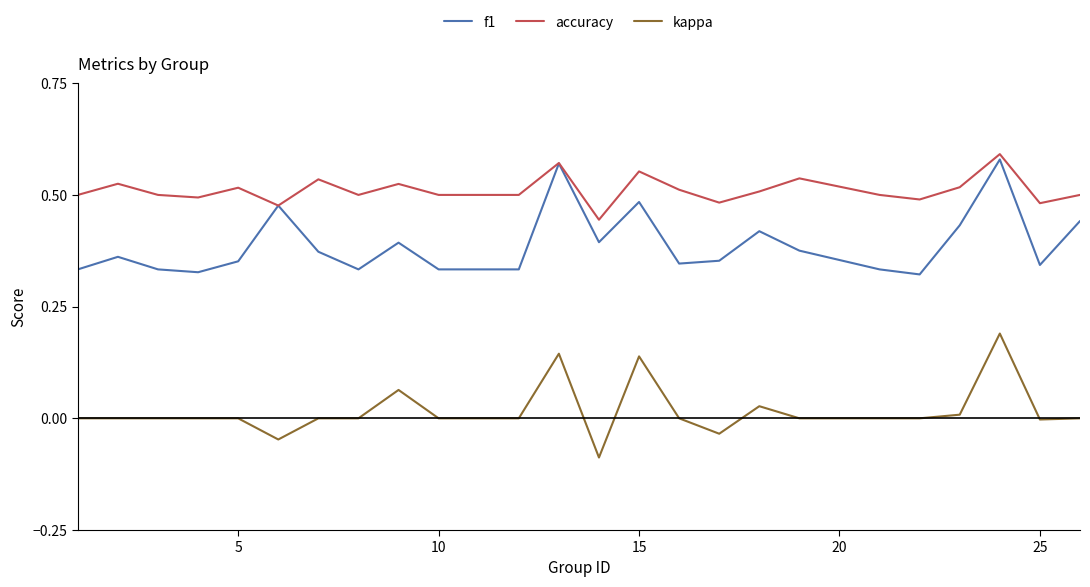

At how many categories does at least one series exceed 0?

25